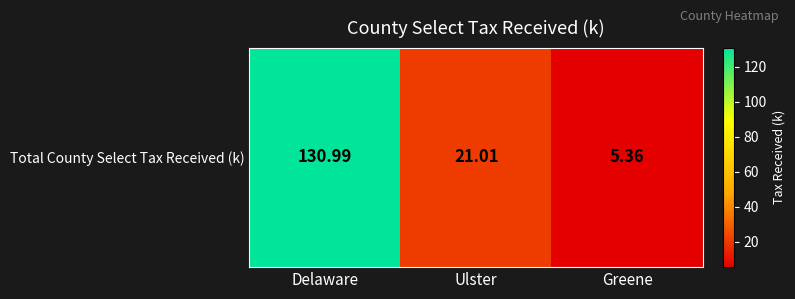

What value does the data have at Greene?

5.4